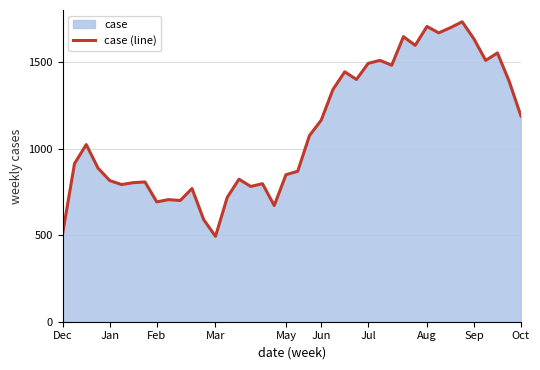

True or false: the data shows 849 at May.

True